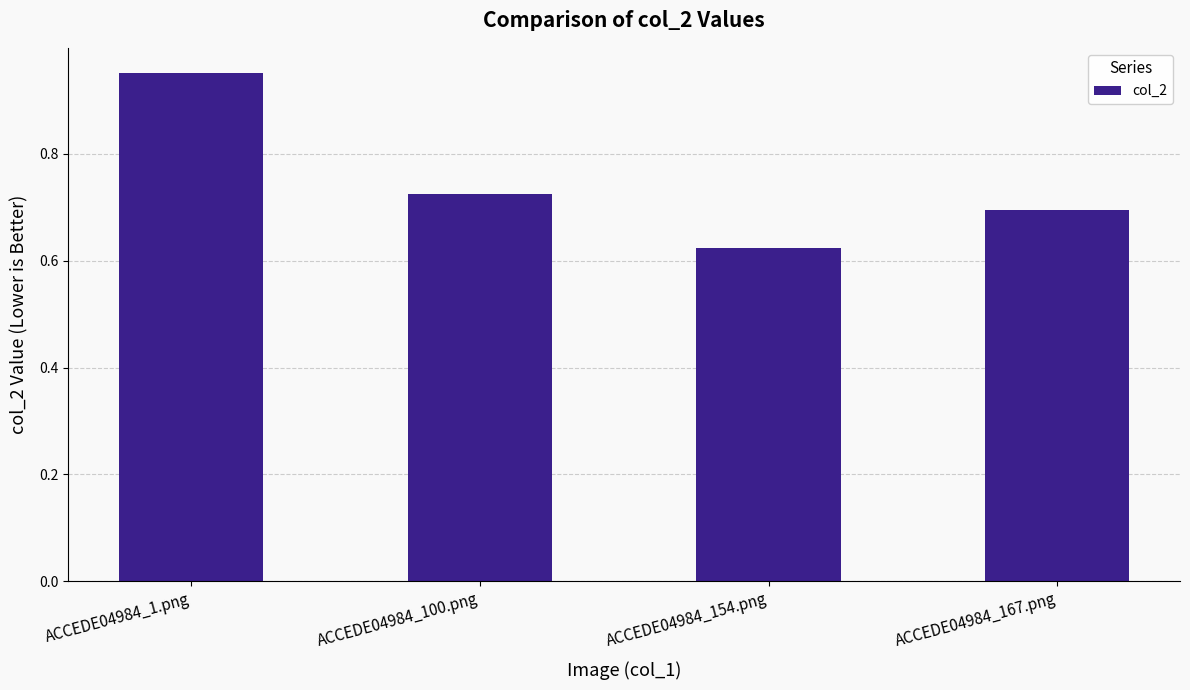

Which has a higher value, ACCEDE04984_167.png or ACCEDE04984_1.png?

ACCEDE04984_1.png